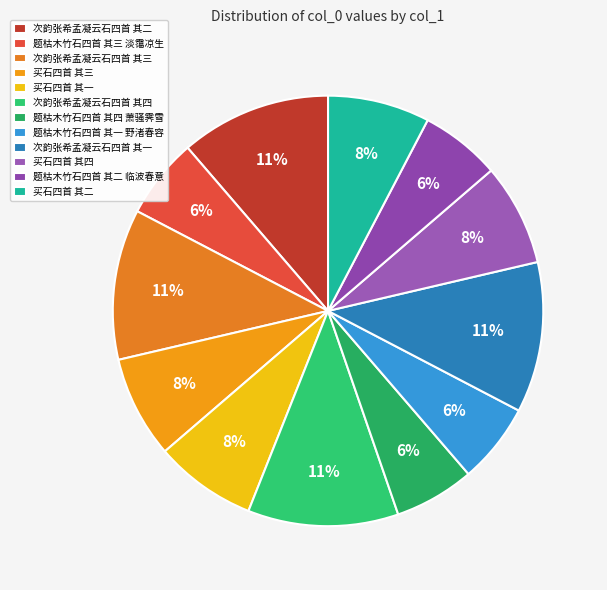

How many segments does this pie chart have?

12